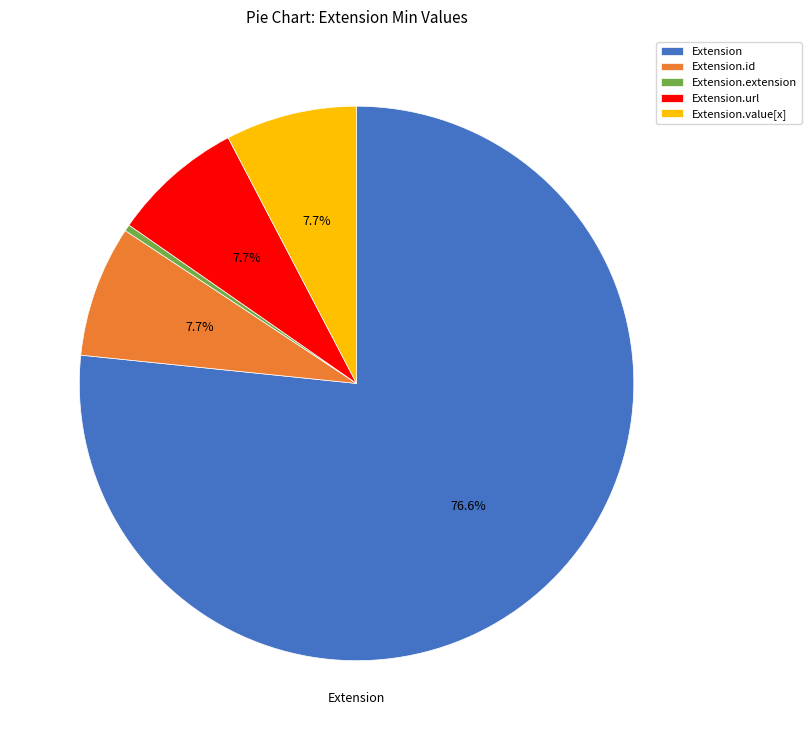

Which category has the biggest portion of the pie?

Extension